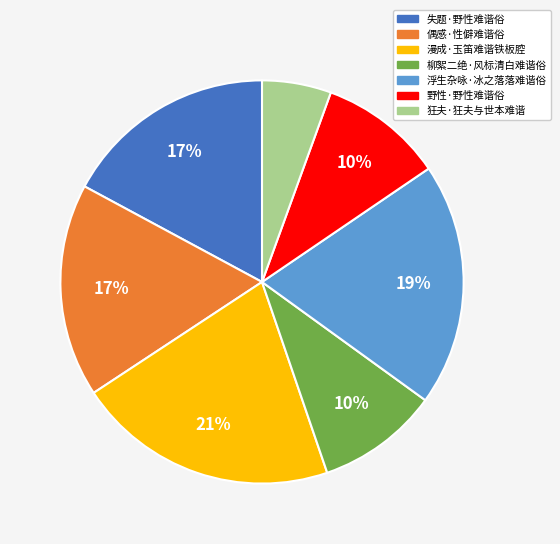

How many segments does this pie chart have?

7